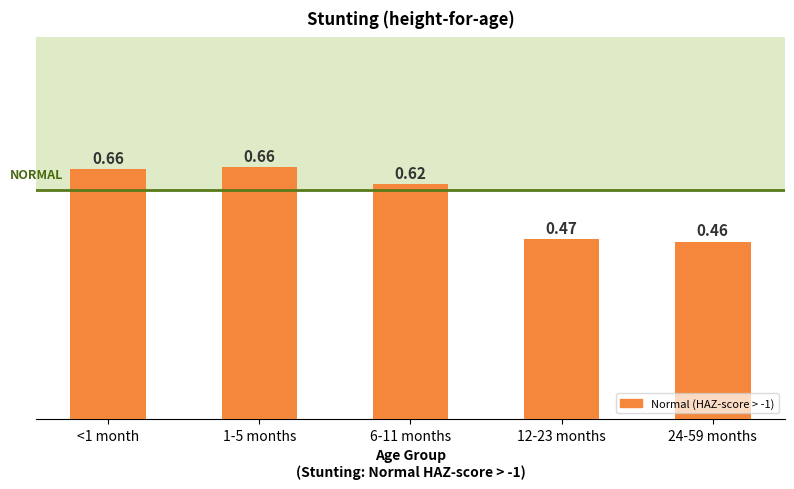

What is the sum of the values at 1-5 months and <1 month?

1.3